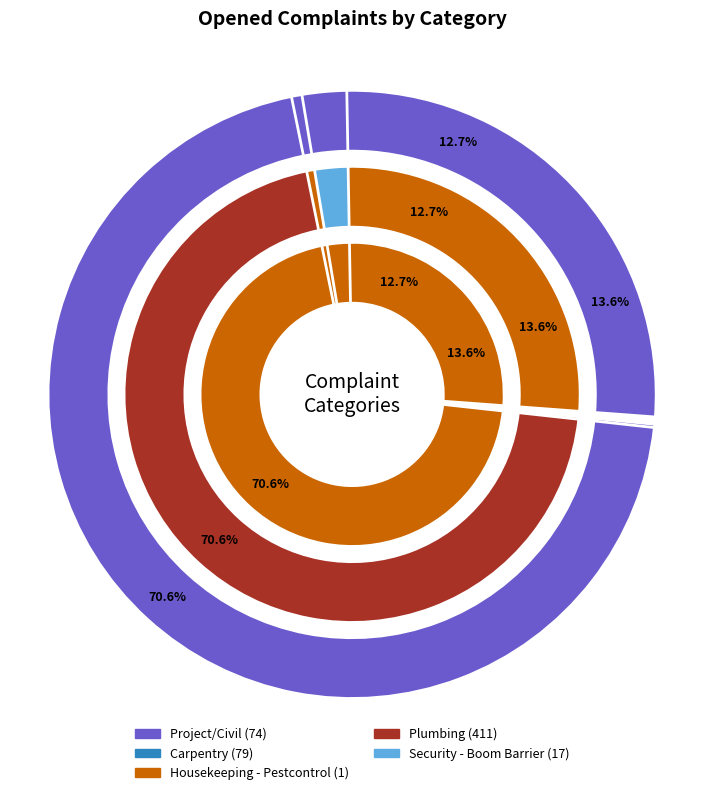

Which slice is the smallest?

Housekeeping - Pestcontrol